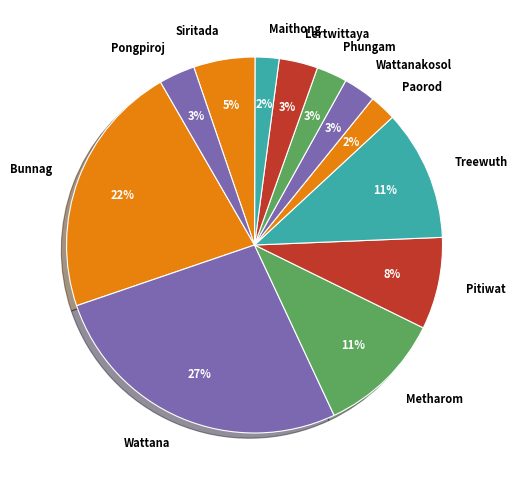

Between Maithong and Pitiwat, which is larger?

Pitiwat